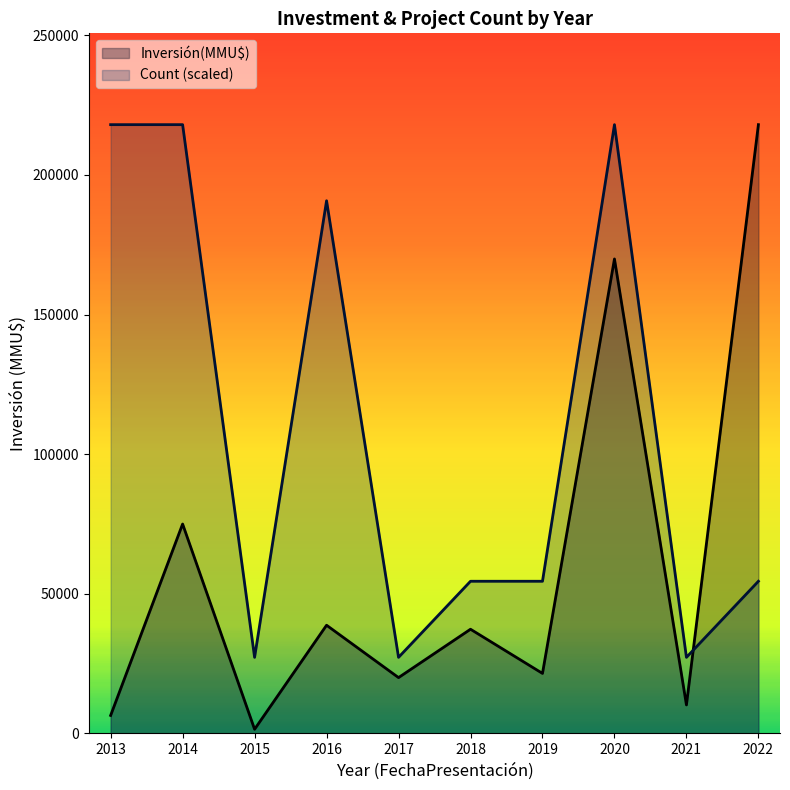

Rank the series at 2016 from highest to lowest value.

Count (scaled), Inversión(MMU$)